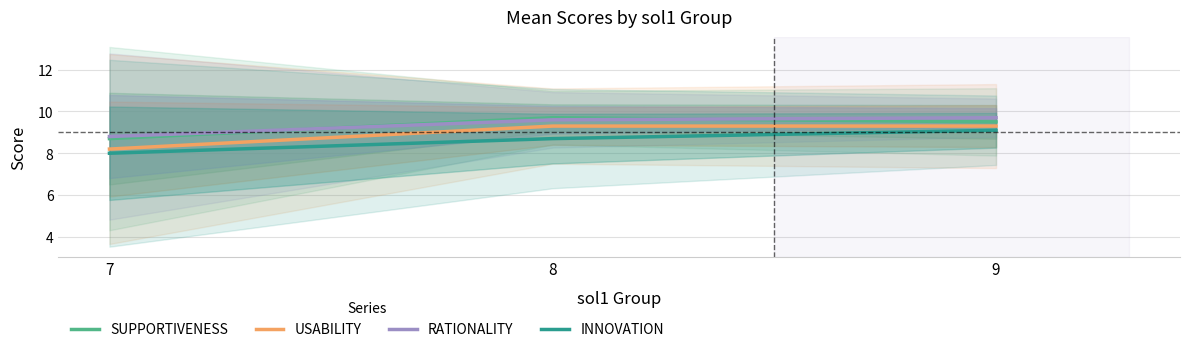

What is the spread (max minus min) of values at 8?

1.0